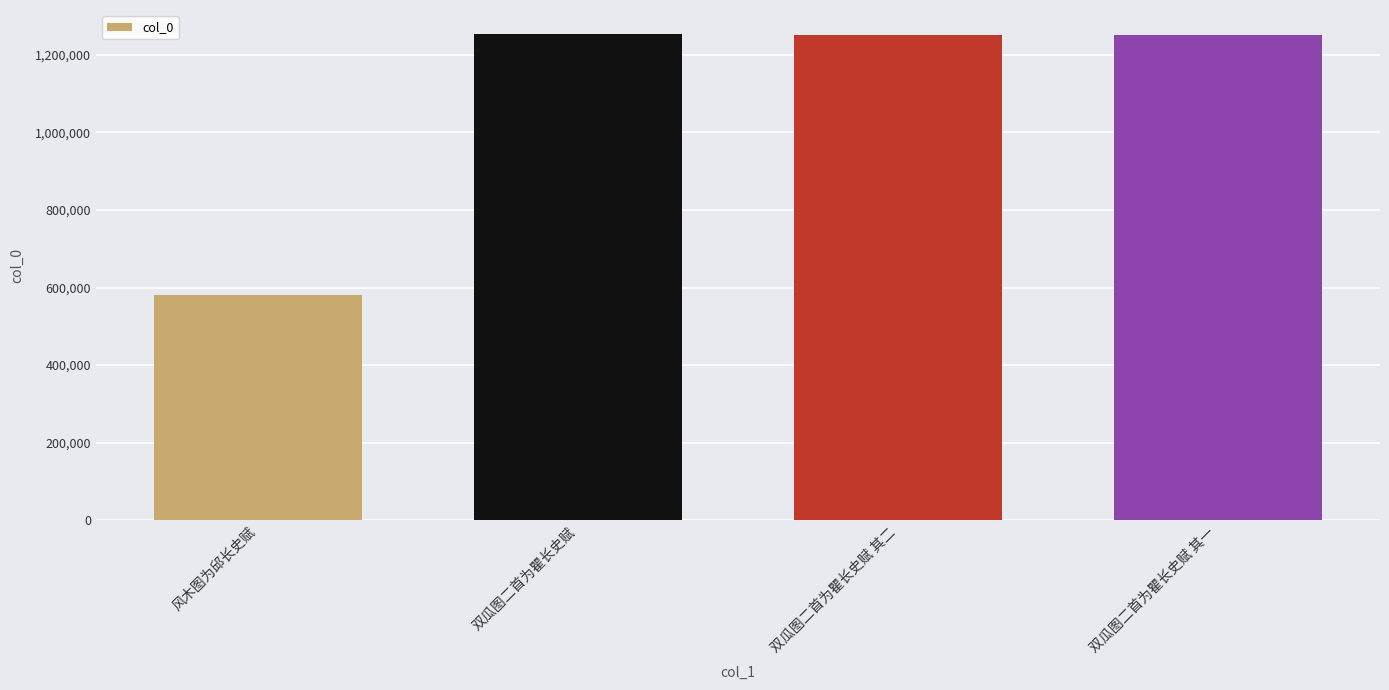

What is the sum of all values?

4337361